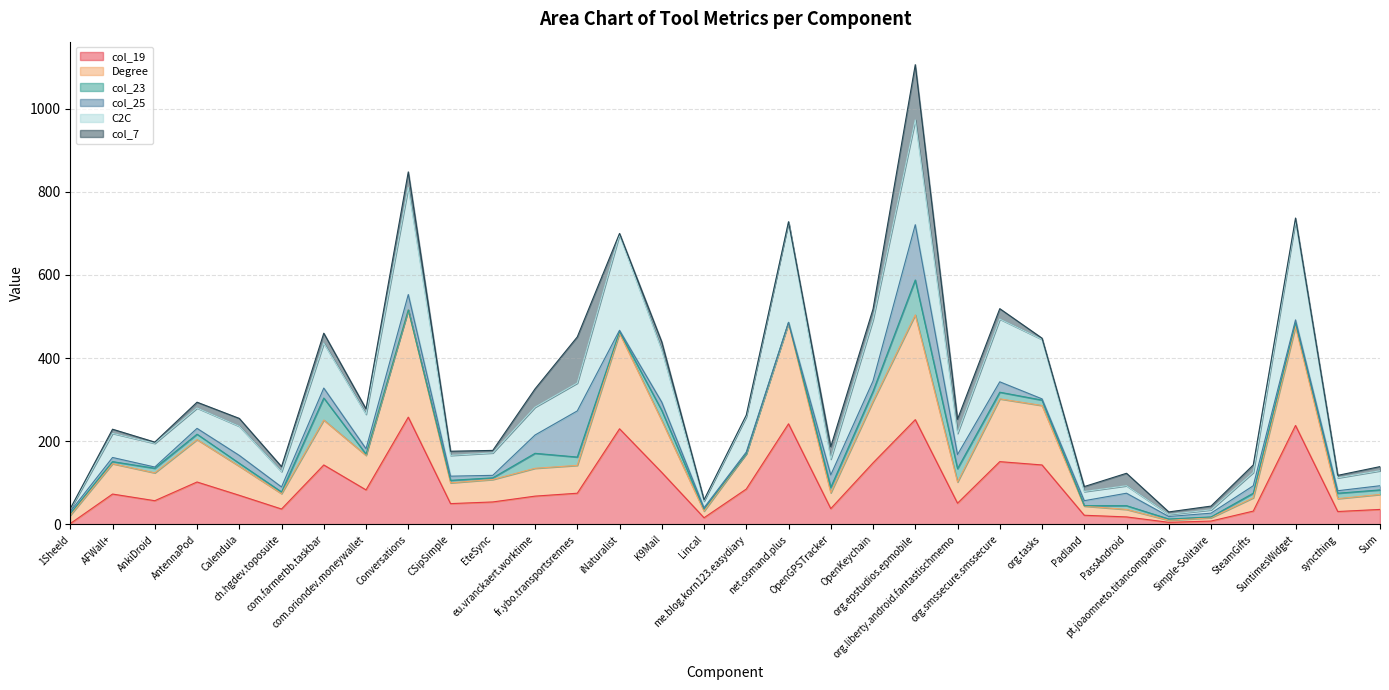

How many lines are shown in the chart?

6